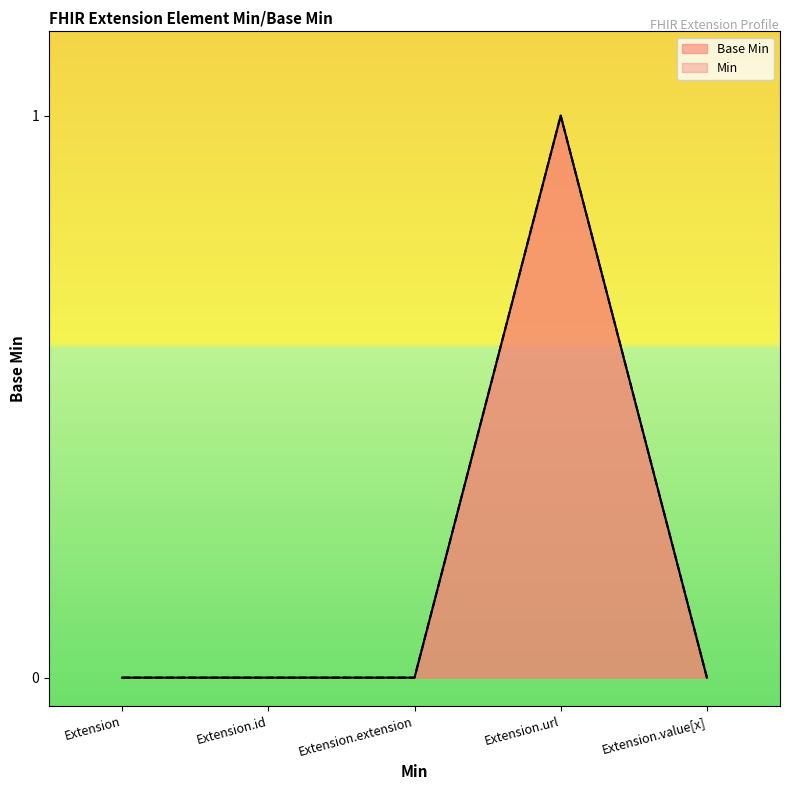

List the labels in order of value, largest first.

Extension.url, Extension, Extension.id, Extension.extension, Extension.value[x]